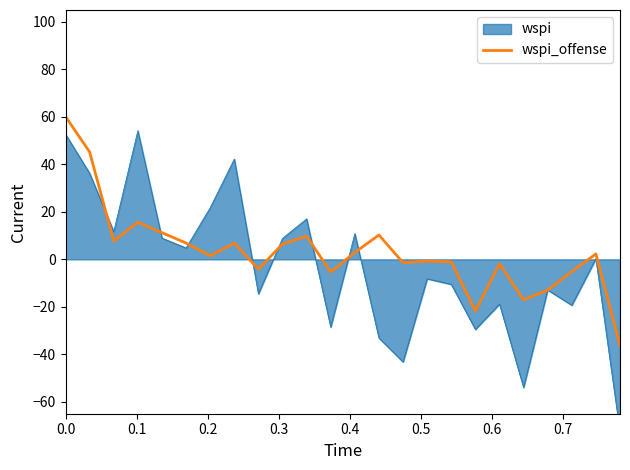

What is the difference between the maximum and minimum values?

96.4